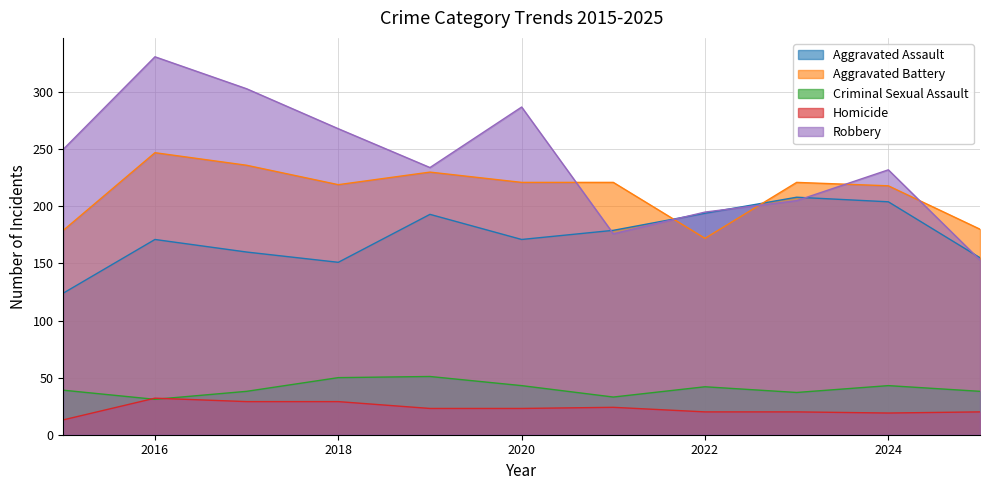

Between 2015 and 2017, which series saw the biggest shift?

Aggravated Battery